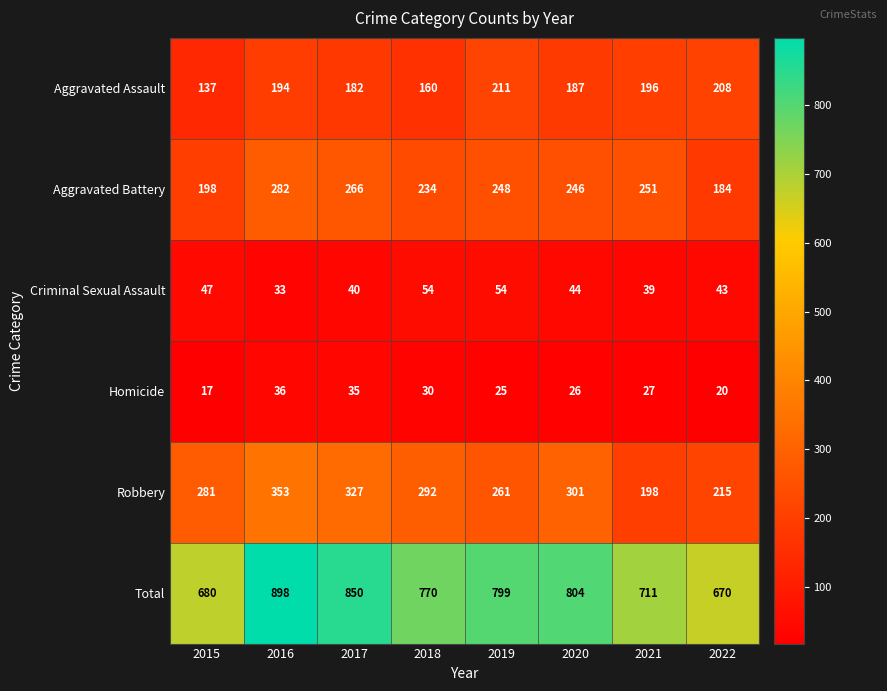

Where does the Total series first go above 799?

2016